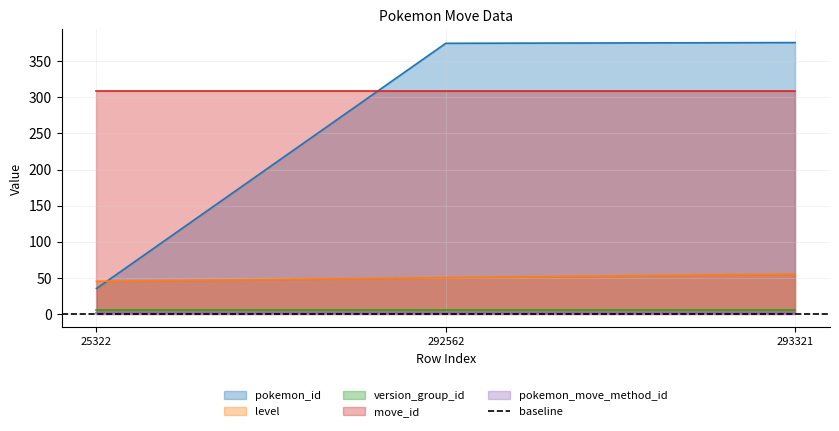

Between 25322 and 293321, which is larger?

293321